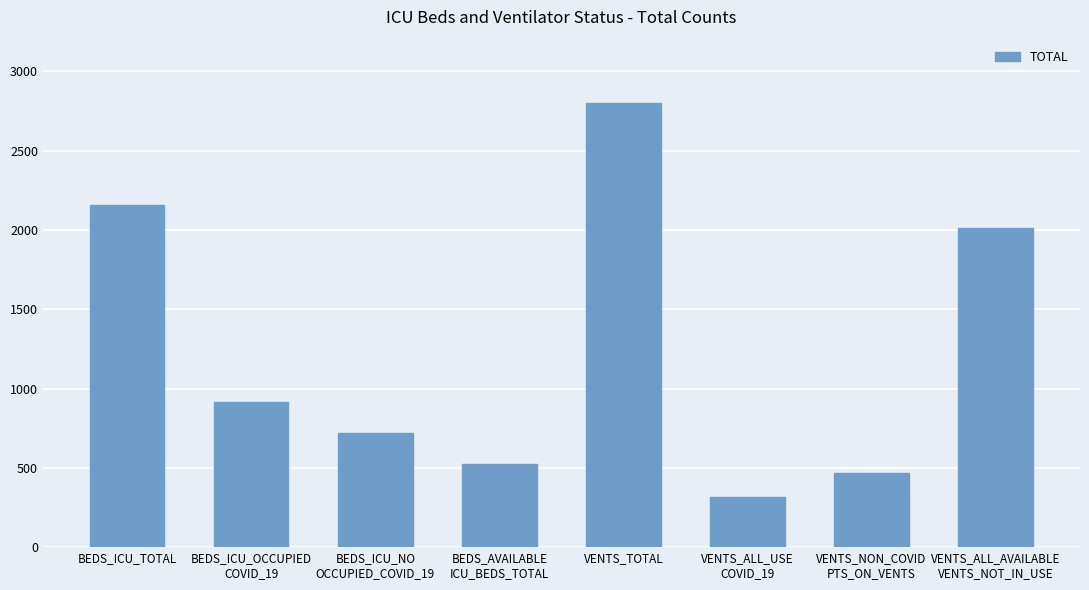

List the labels in order of value, smallest first.

VENTS_ALL_USE
COVID_19, VENTS_NON_COVID
PTS_ON_VENTS, BEDS_AVAILABLE
ICU_BEDS_TOTAL, BEDS_ICU_NO
OCCUPIED_COVID_19, BEDS_ICU_OCCUPIED
COVID_19, VENTS_ALL_AVAILABLE
VENTS_NOT_IN_USE, BEDS_ICU_TOTAL, VENTS_TOTAL